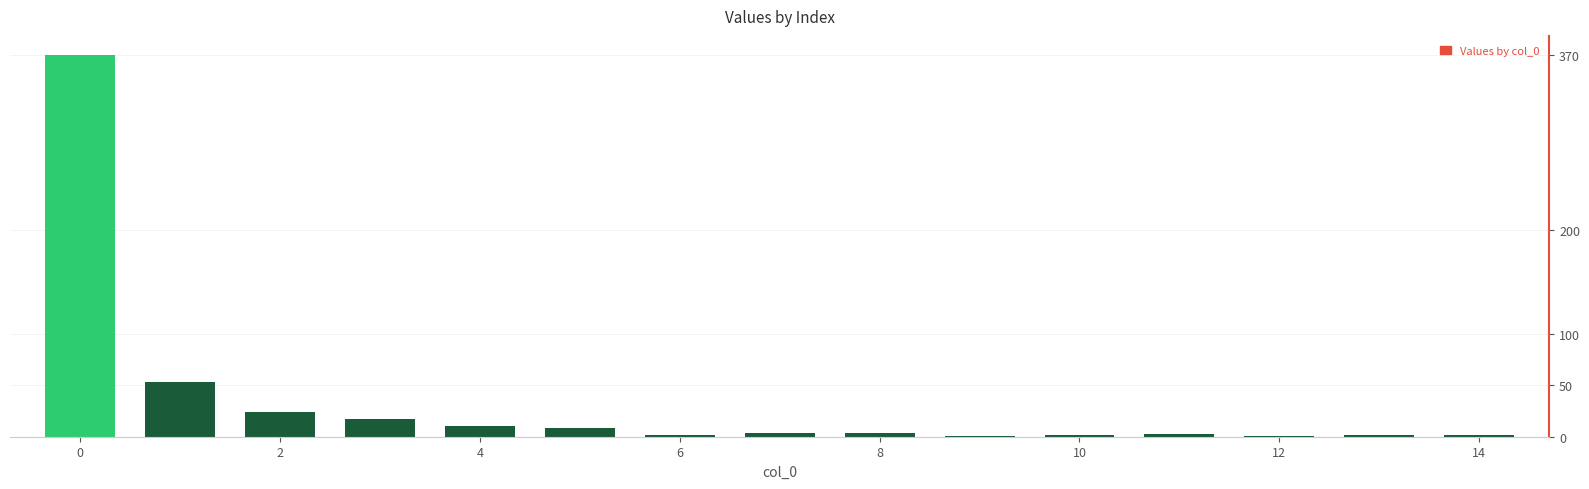

What is the maximum value shown in the chart?

370